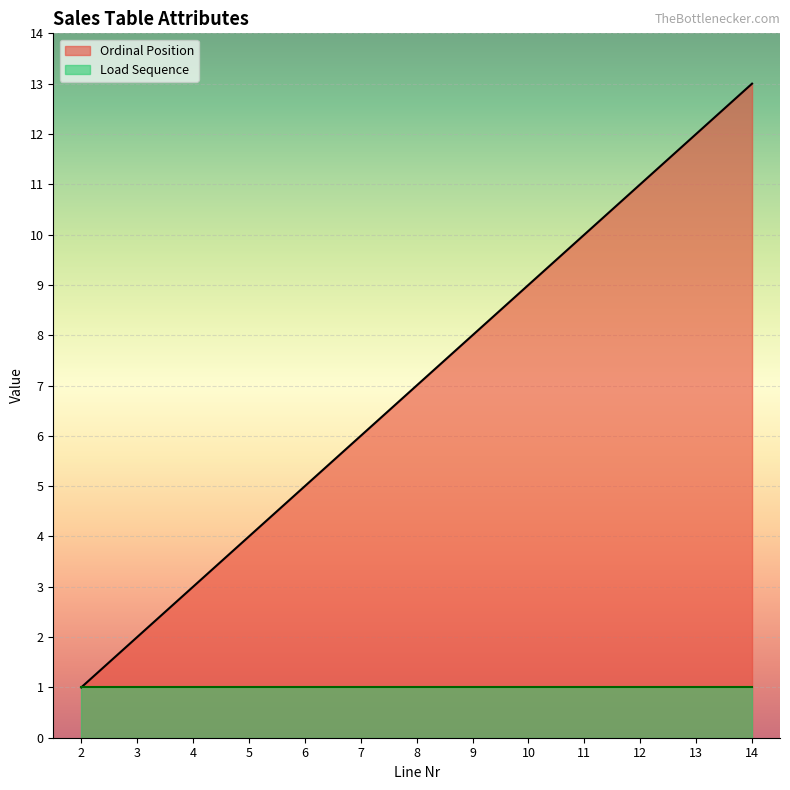

What is the difference between the values at 9 and 10?

1